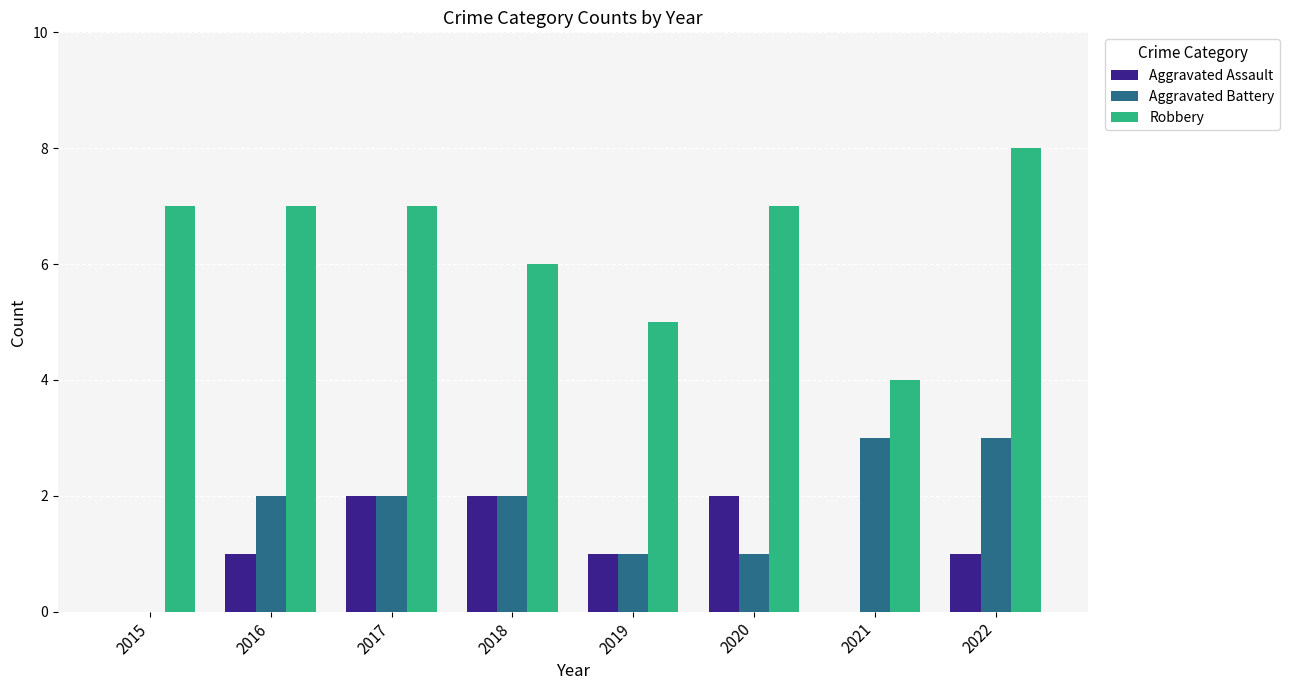

Reading right to left, list all the values displayed in this chart.

Aggravated Assault: 1	0	2	1	2	2	1	0
Aggravated Battery: 3	3	1	1	2	2	2	0
Robbery: 8	4	7	5	6	7	7	7